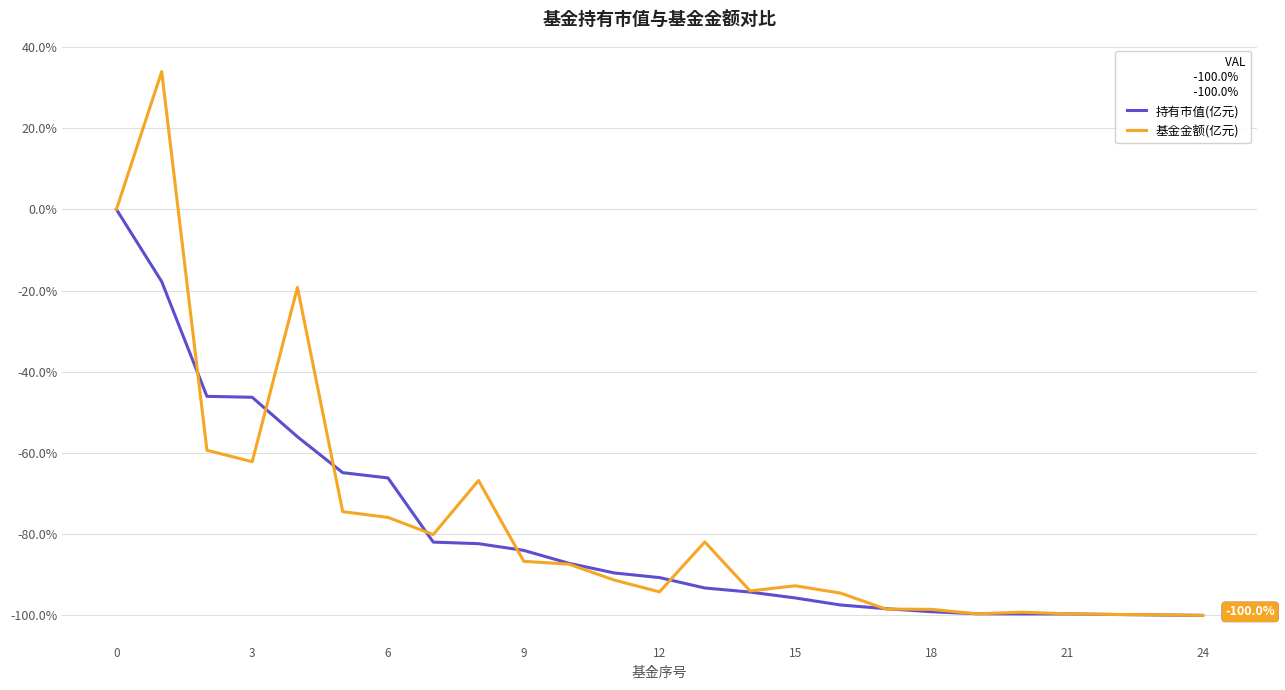

What is the sum of all 持有市值(亿元) values?

-1989.4